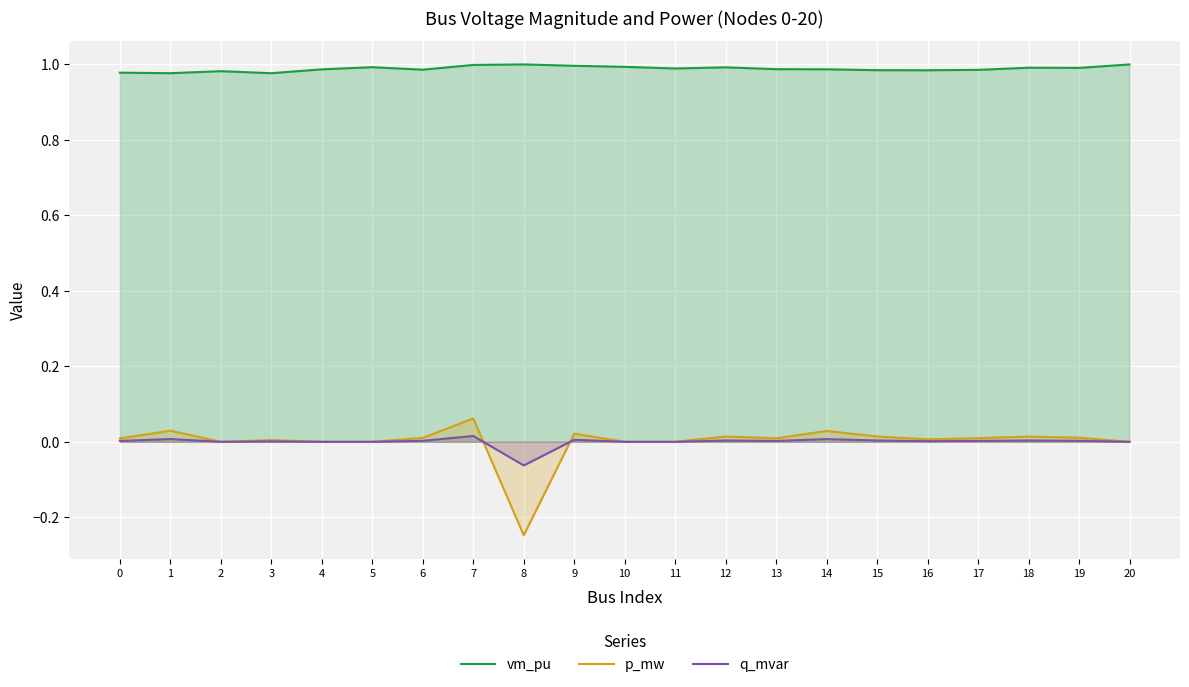

Which has a higher value, 1 or 18?

18